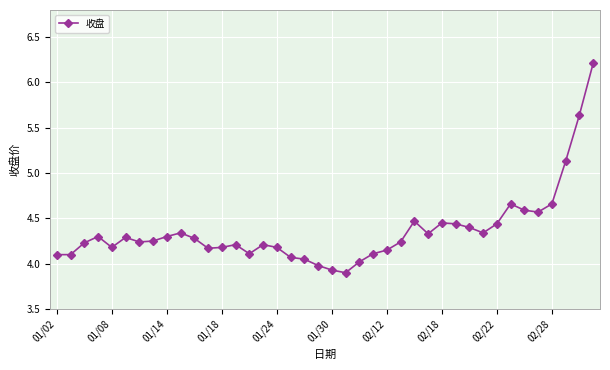

What is the maximum value shown in the chart?

6.2